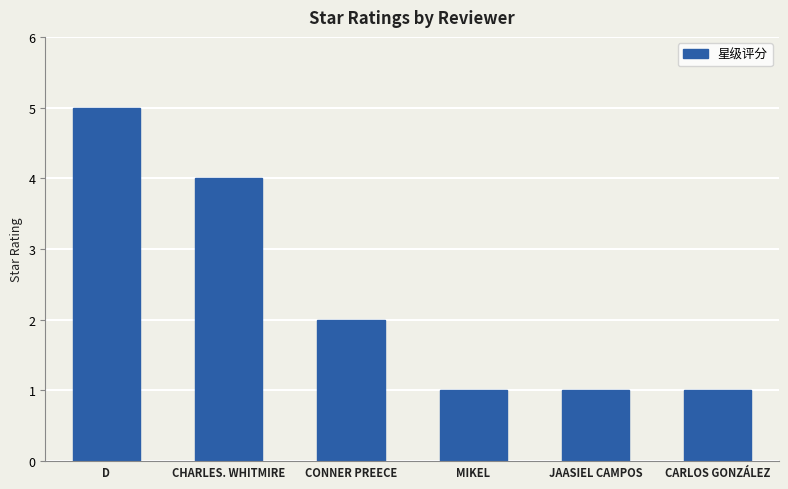

Read the value at CONNER PREECE.

2